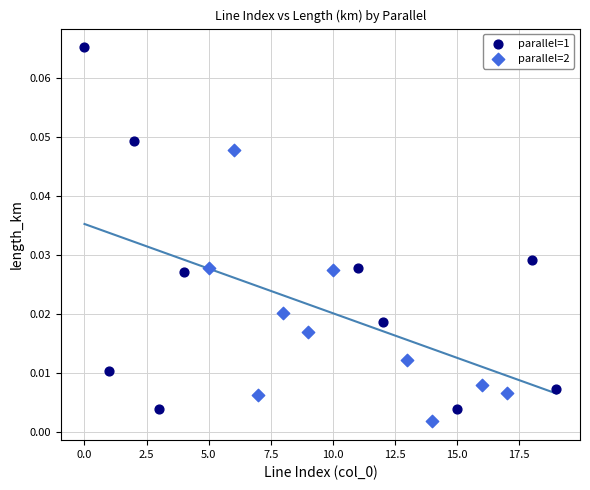

Which series reaches the maximum Y coordinate?

parallel=1